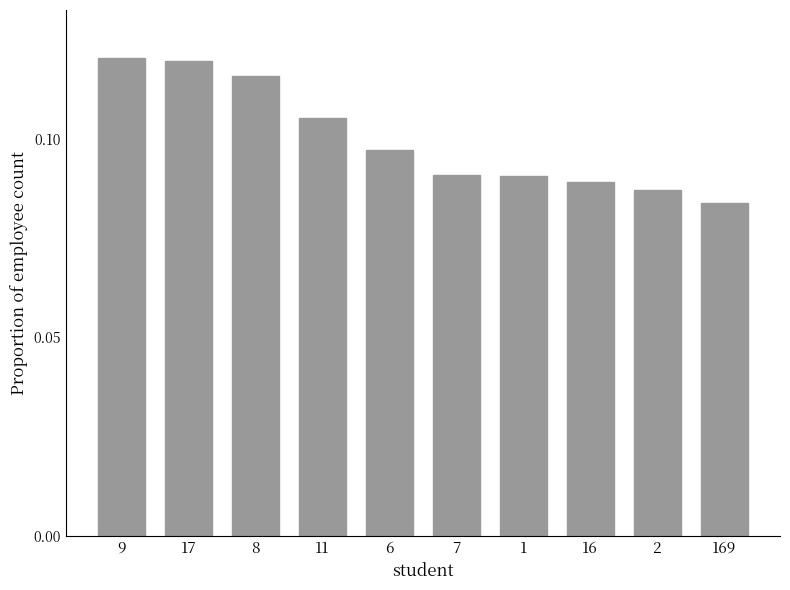

Which label corresponds to the smallest value in the chart?

169